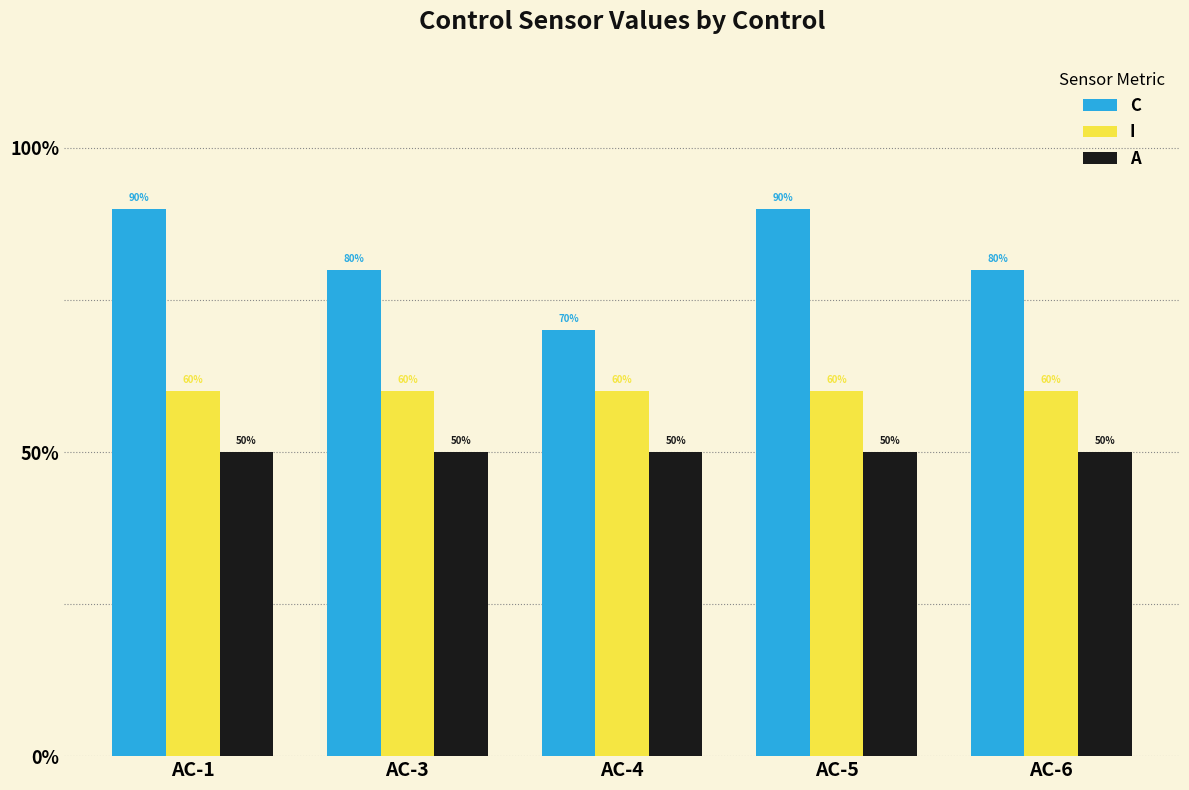

The value of I at AC-3 is 0.9. True or false?

False